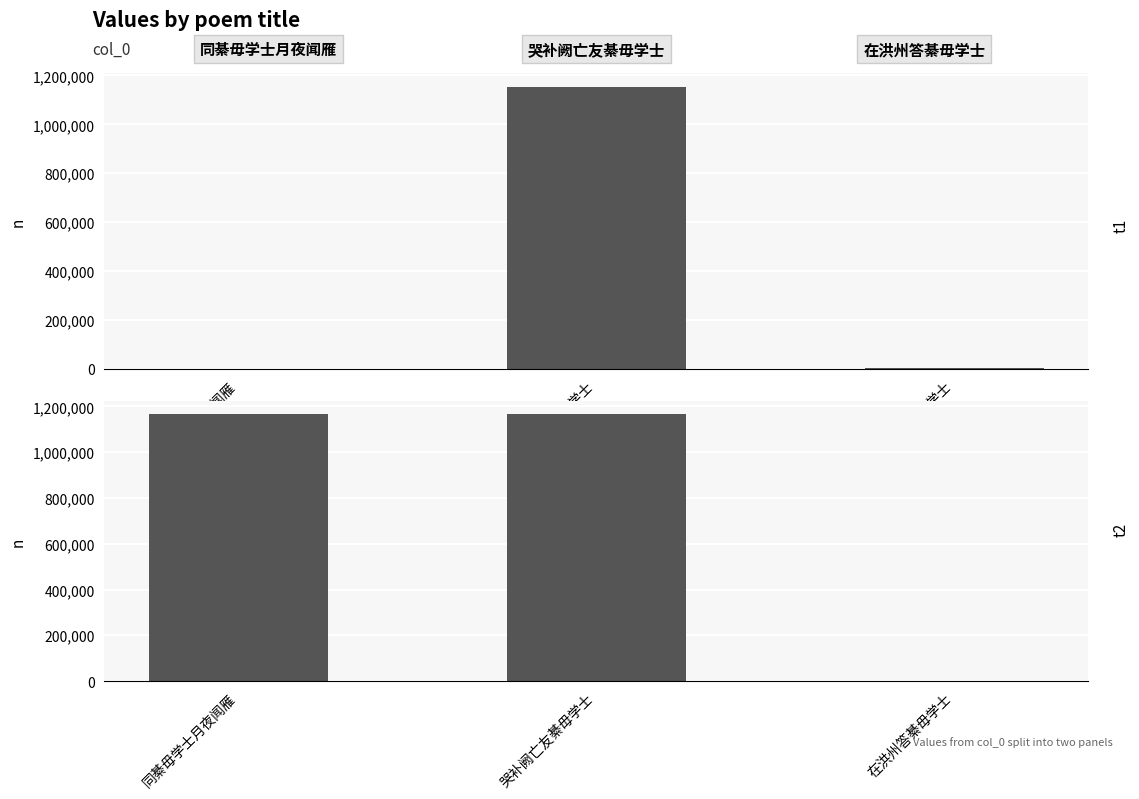

What is the label of the 2nd bar from the right?

哭补阙亡友綦毋学士